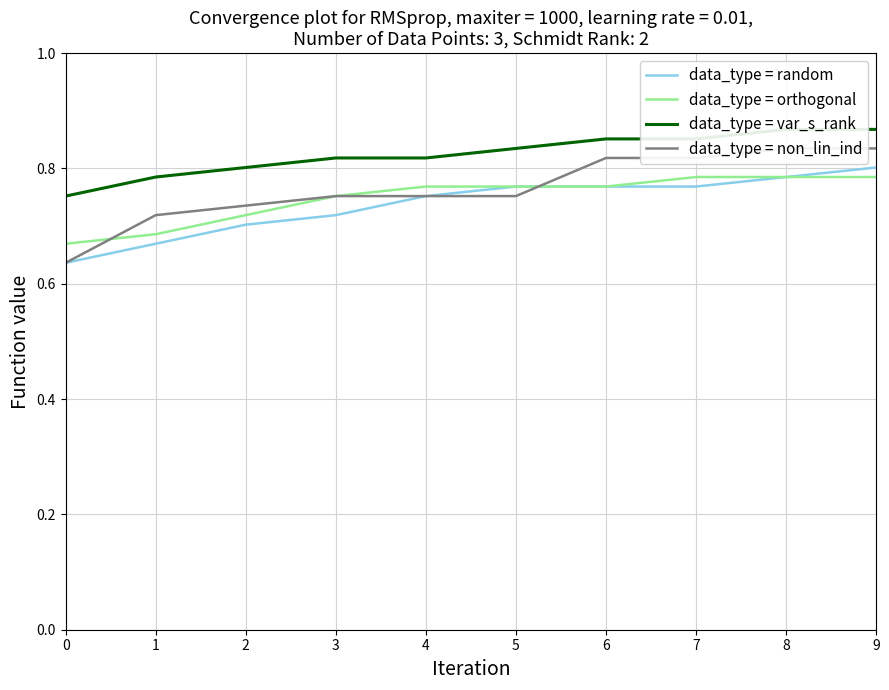

What is the maximum value for data_type = non_lin_ind?

0.8